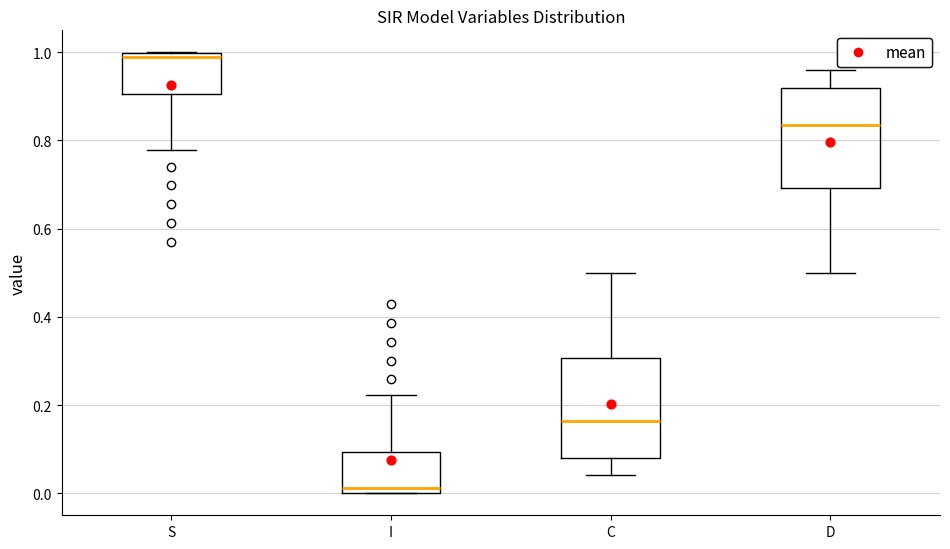

Reading left to right, transcribe this box plot: for each box, give where its median line is, the range the box spans, and where its two whiskers end, as read against the y-axis. The values are not printed on the chart, so give them approximately, as read against the axis.

S: median 0.98, box 0.90 to 1.00, whiskers 0.78 to 1.00
I: median 0.02, box 0.00 to 0.10, whiskers 0.00 to 0.22
C: median 0.16, box 0.08 to 0.30, whiskers 0.04 to 0.50
D: median 0.84, box 0.70 to 0.92, whiskers 0.50 to 0.96